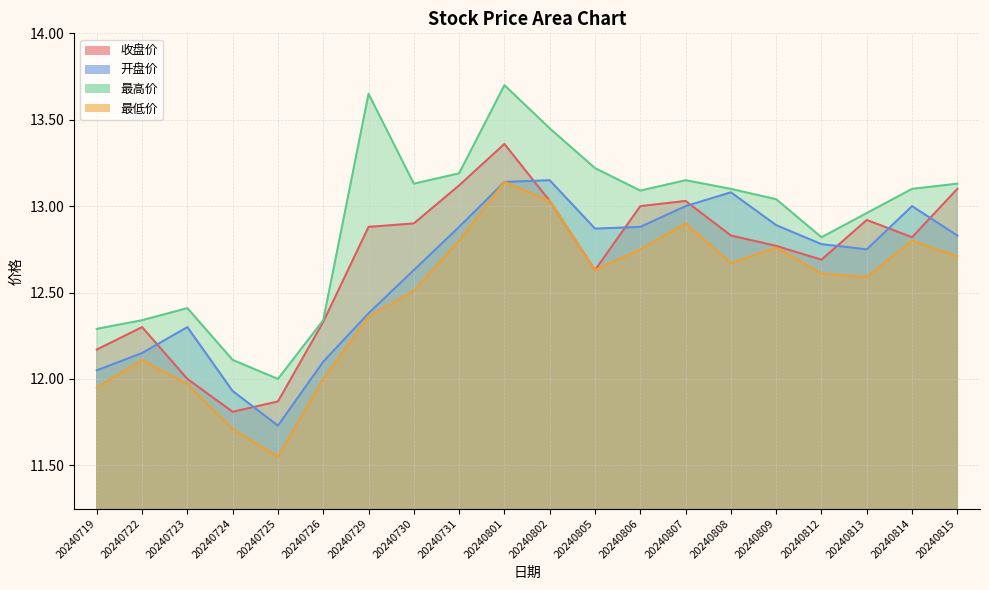

How many data points does each series have?

20